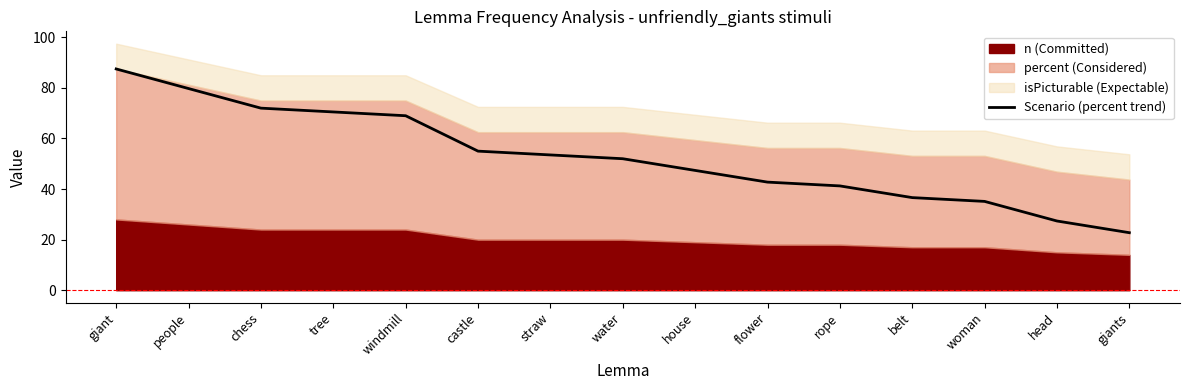

Is it true that the value at chess is 122.0?

False